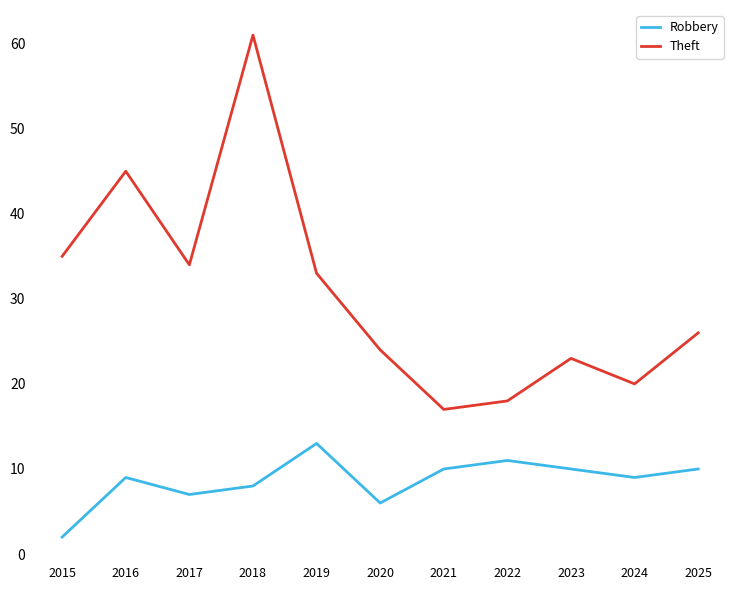

At which category is the sum across all series the highest?

2018